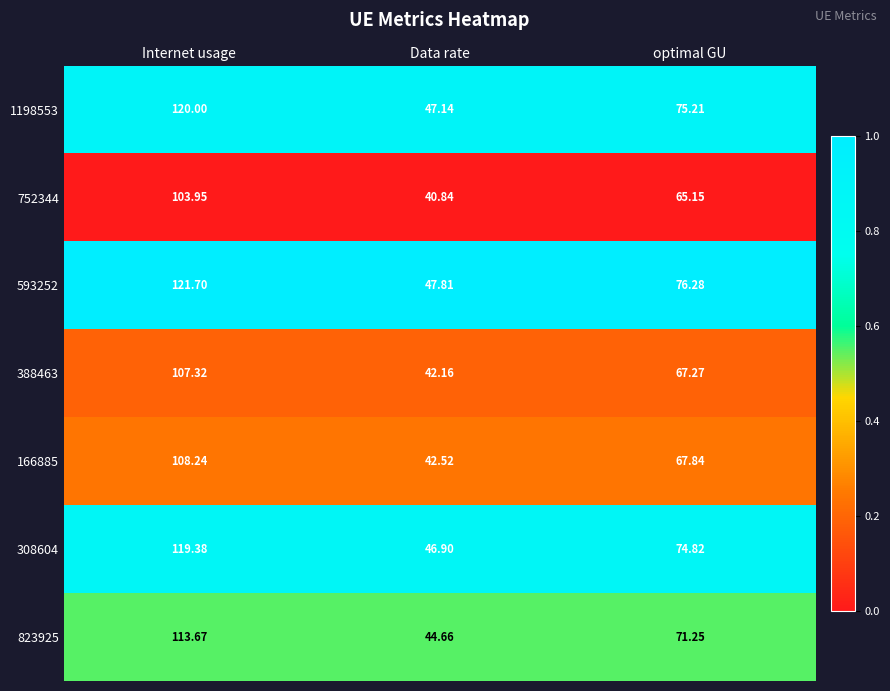

At which label does 593252 first exceed 76?

Internet usage